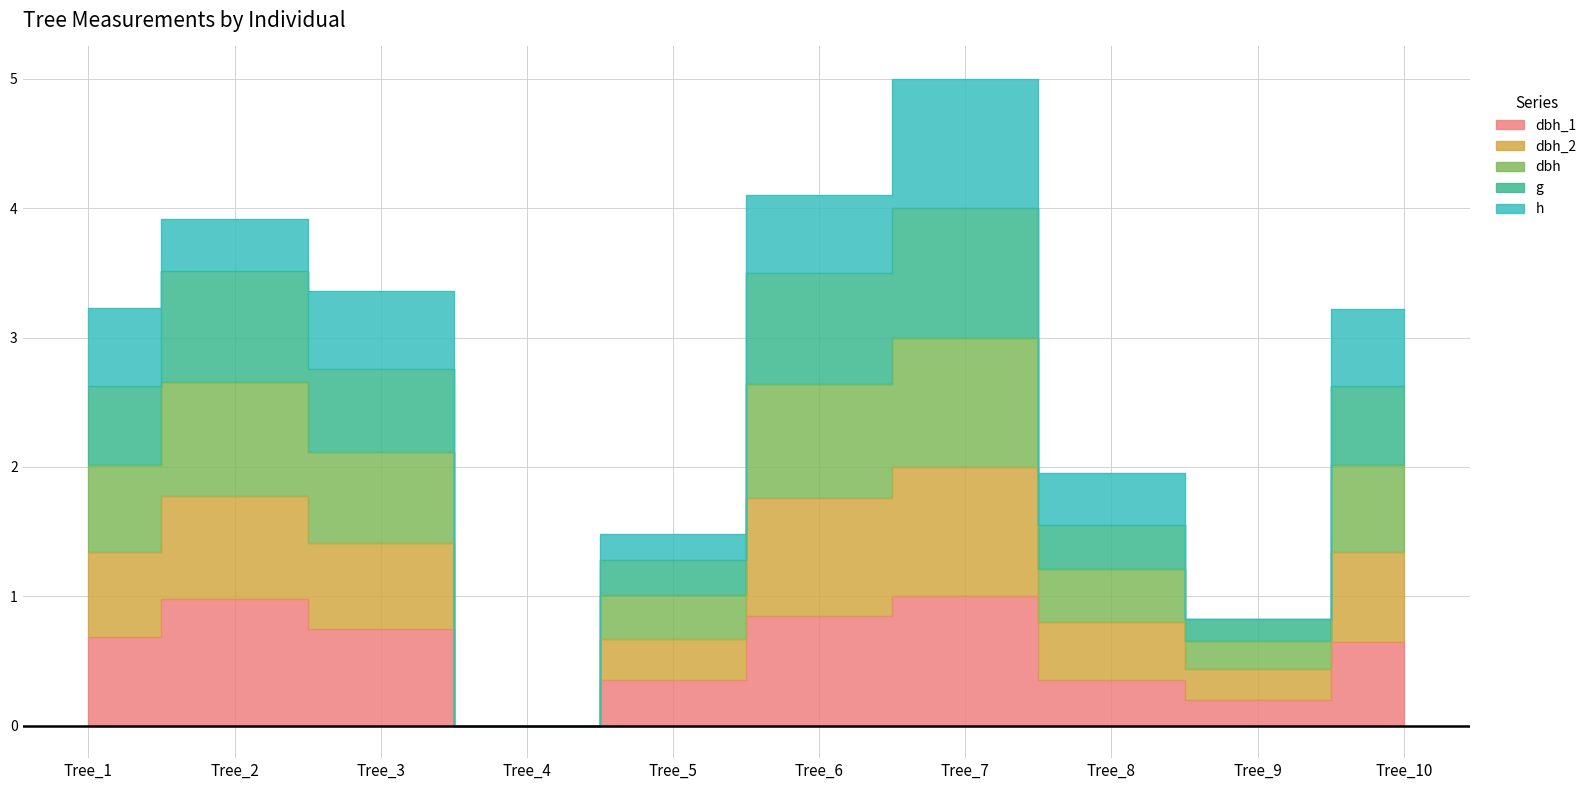

True or false: g and dbh cross at least once.

False